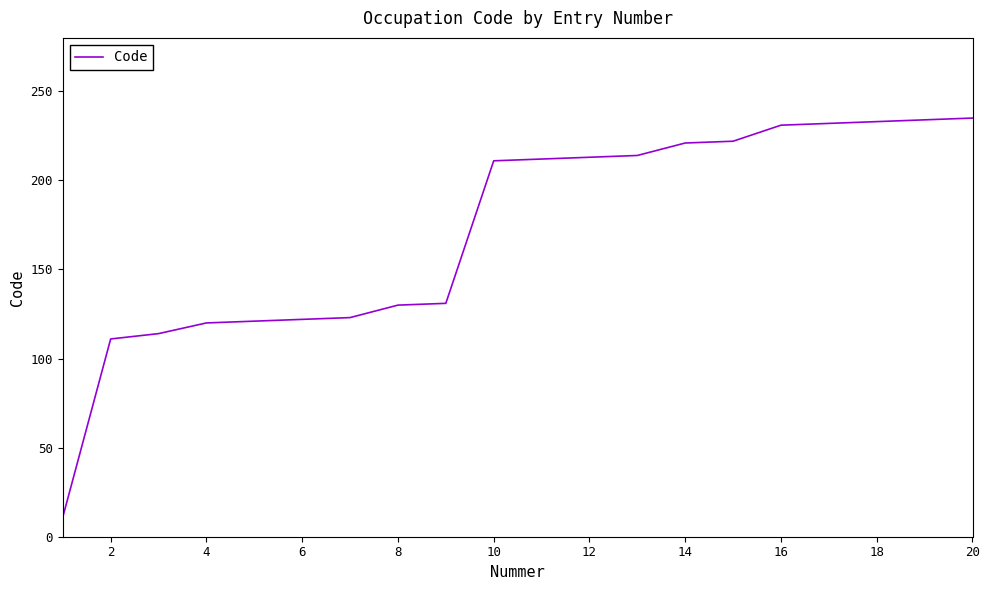

What is the greatest value displayed?

235